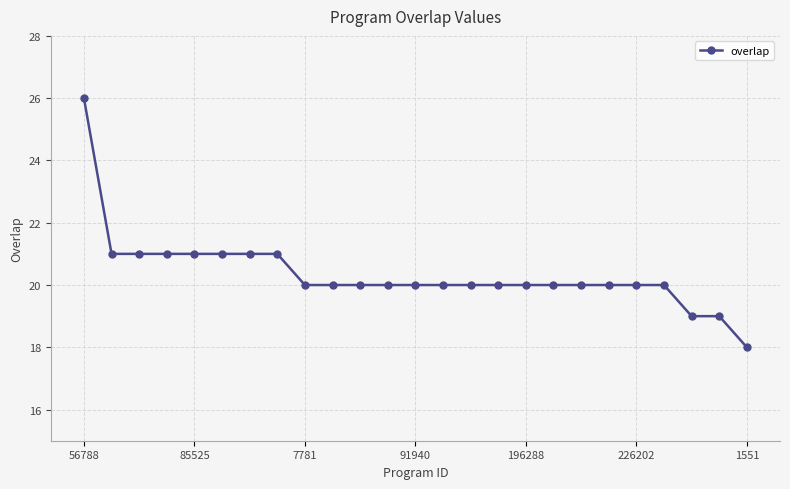

Does the chart have visible grid lines?

Yes